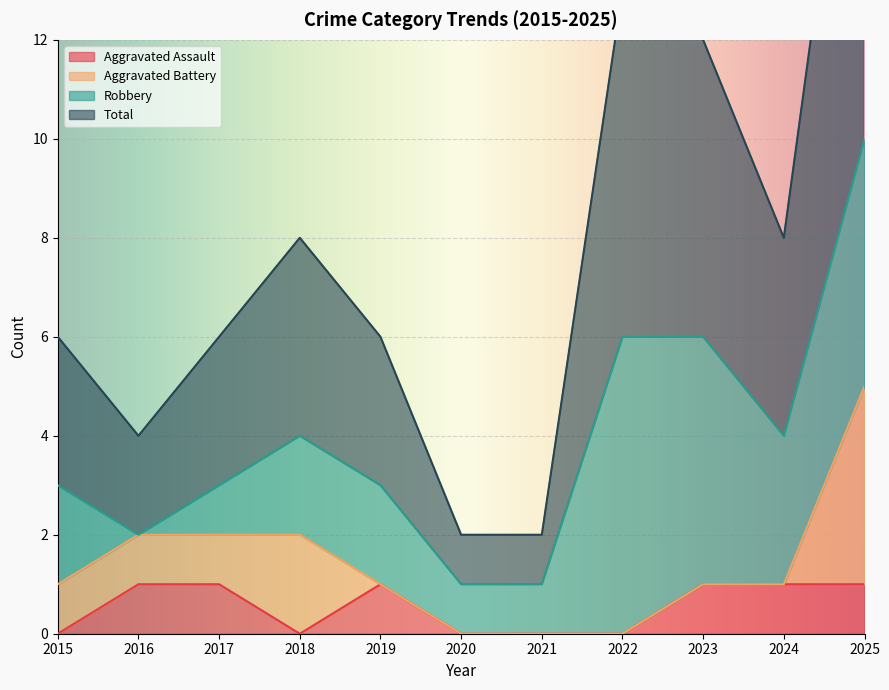

What is the difference between the second highest and second lowest values in the Aggravated Assault series?

1